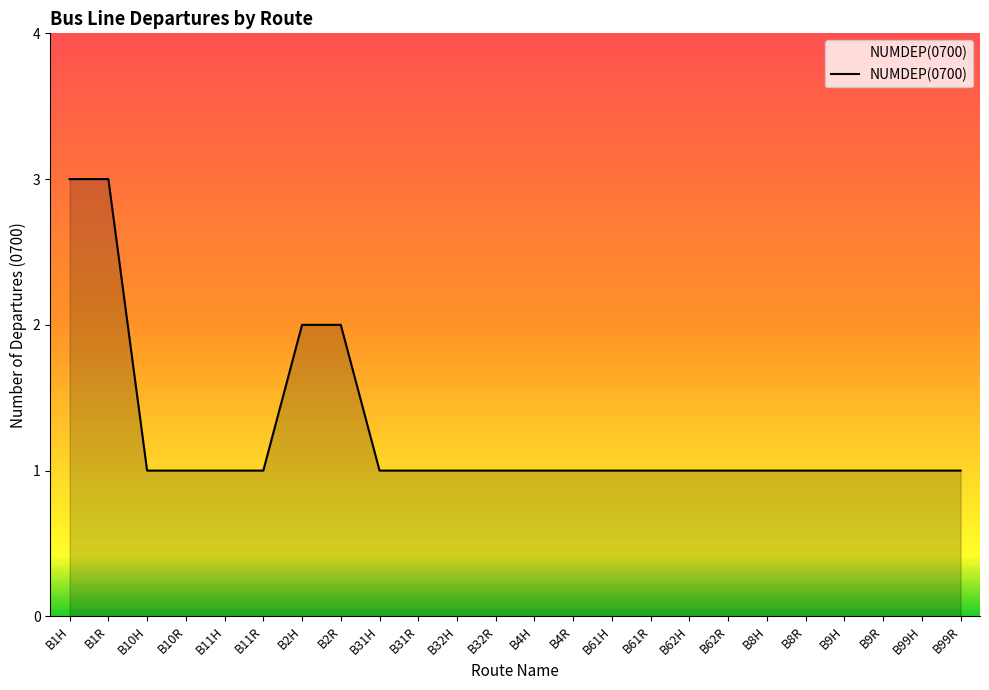

What is the ratio of the value at B8H to the value at B4H?

1.0